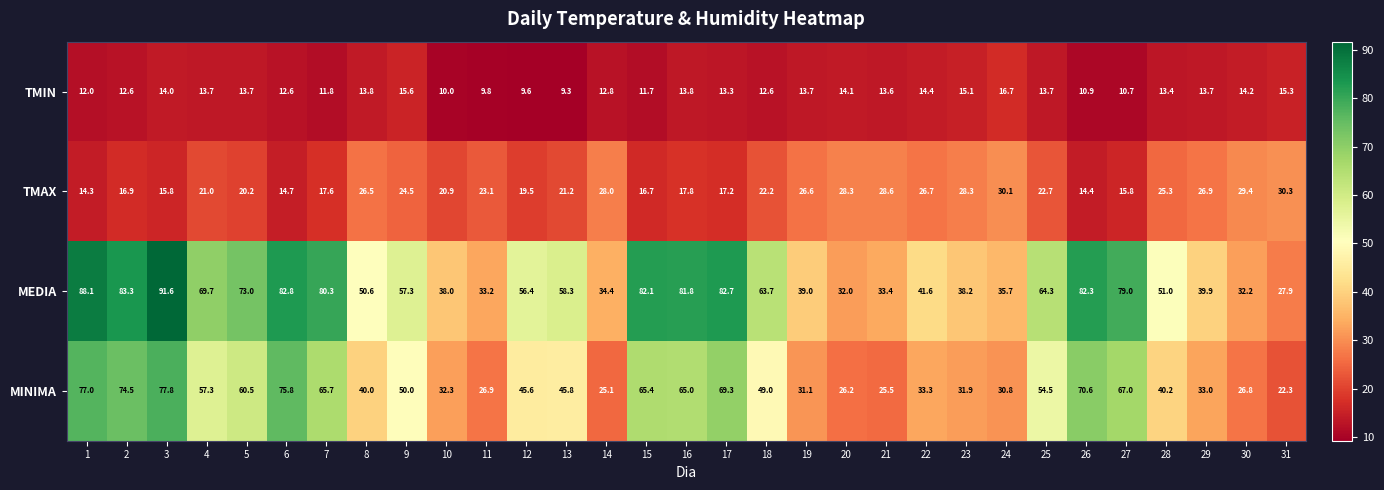

The value of MEDIA at 21 is 33.4. True or false?

True